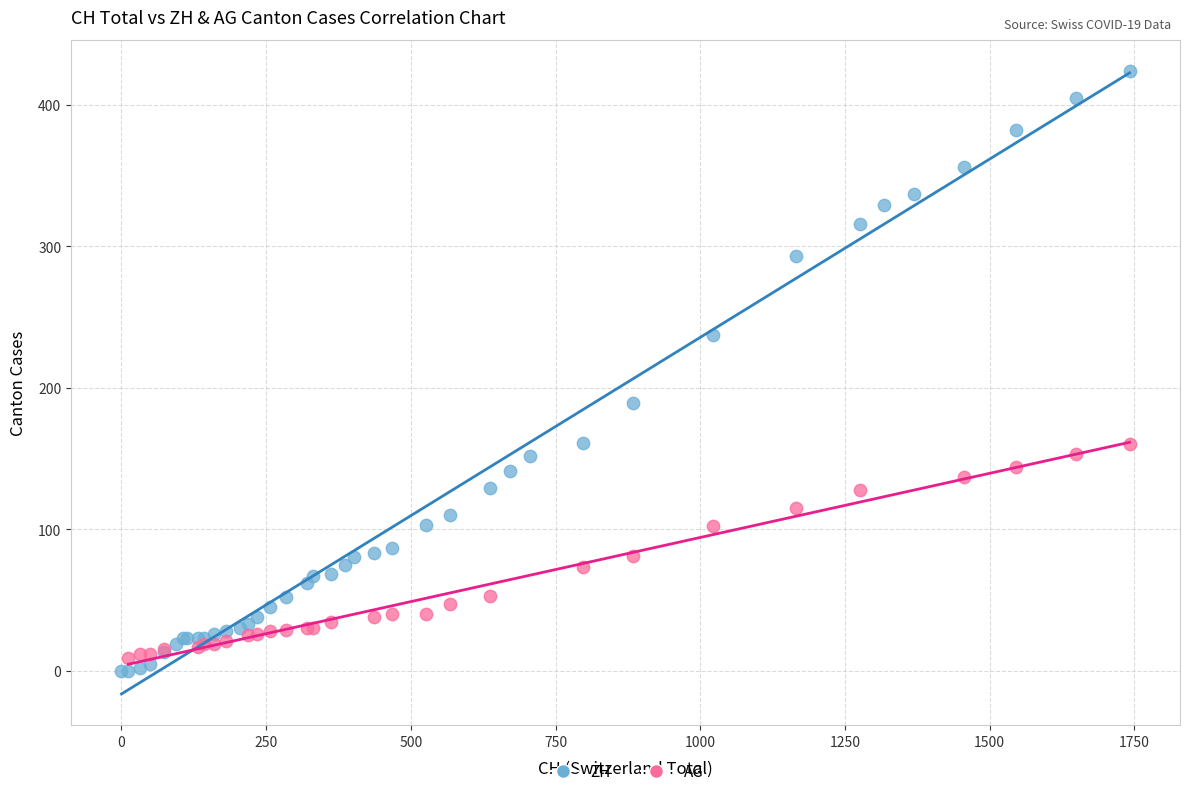

Which series contains the highest Y value?

ZH